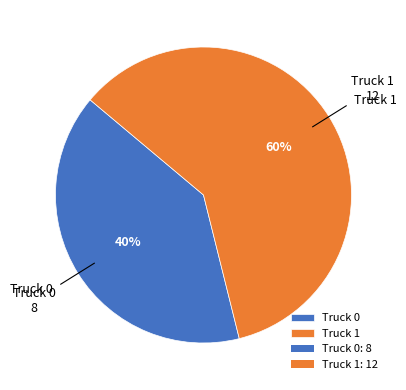

Which has a higher value, Truck 1 or Truck 0?

Truck 1